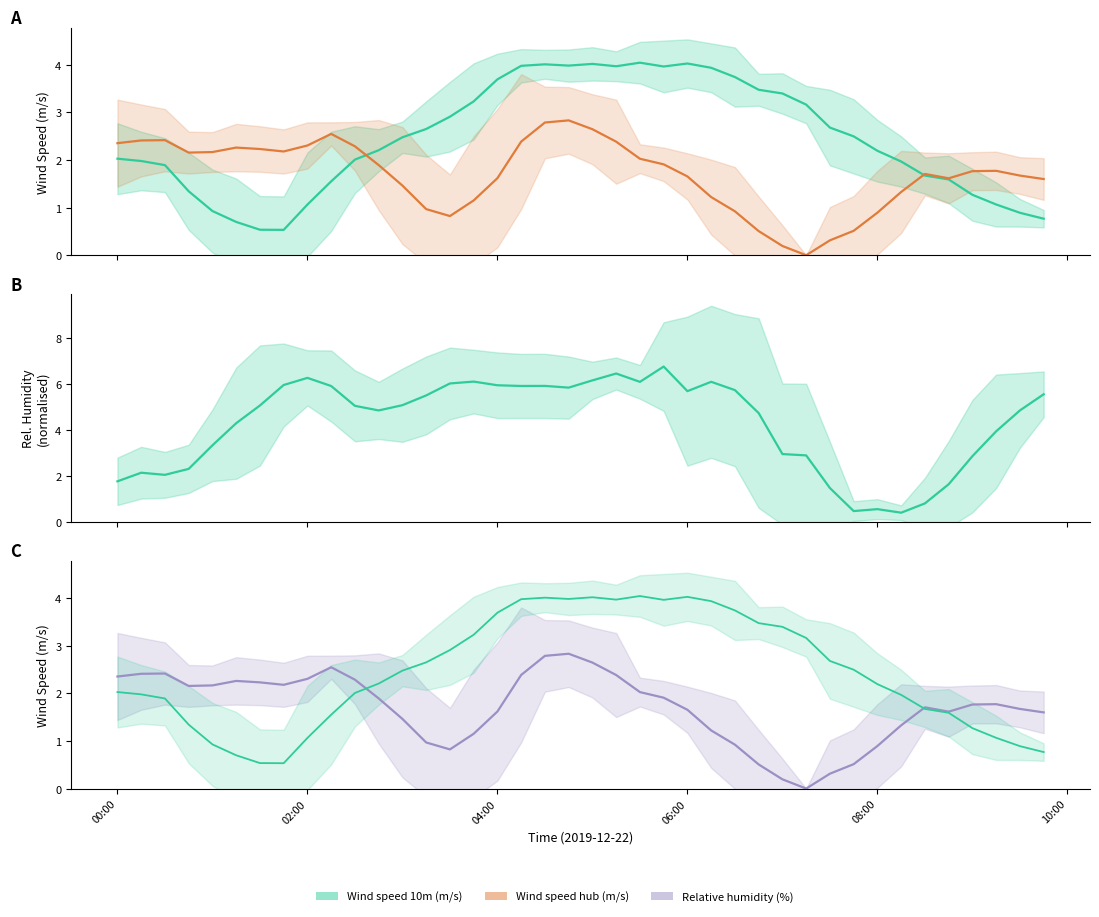

What are all the series names shown in the legend?

Wind speed 10m (m/s), Wind speed hub (m/s), Relative humidity (%)